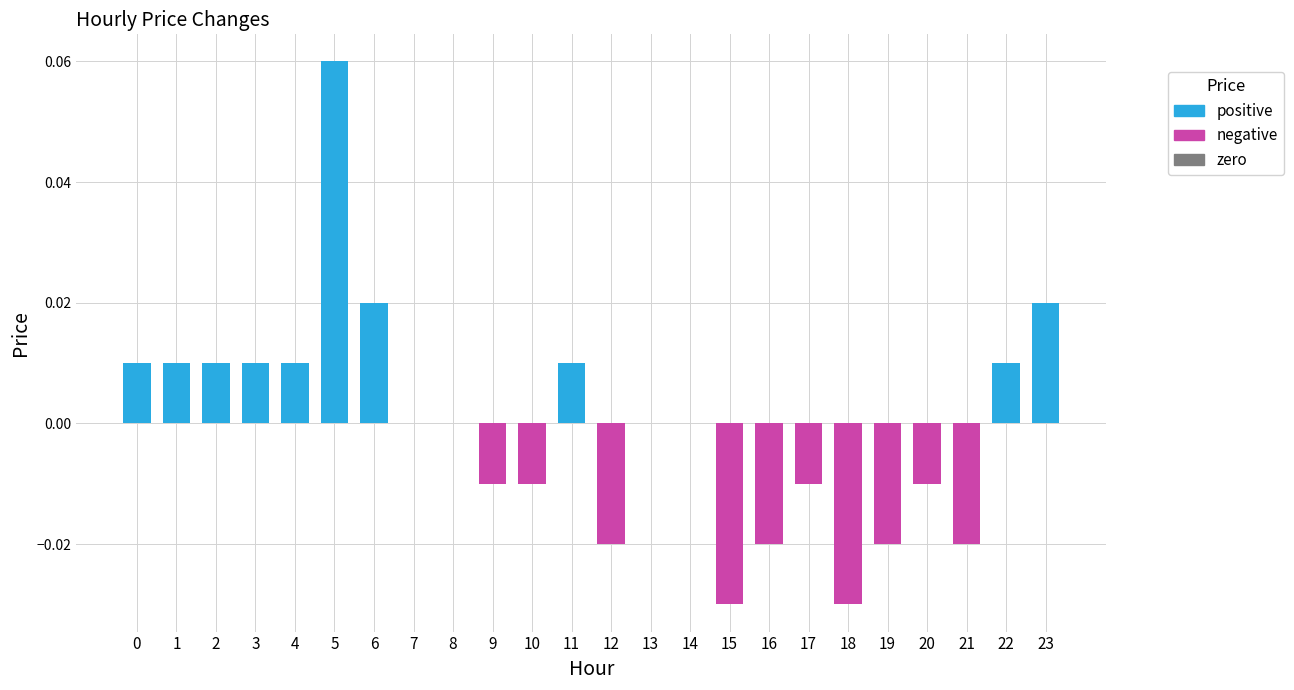

Between 8 and 20, which is larger?

8